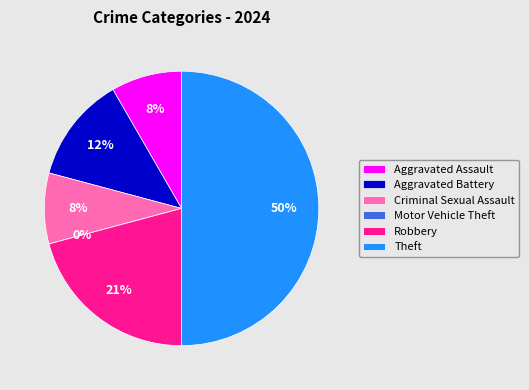

What is the smallest slice in the pie chart?

Motor Vehicle Theft